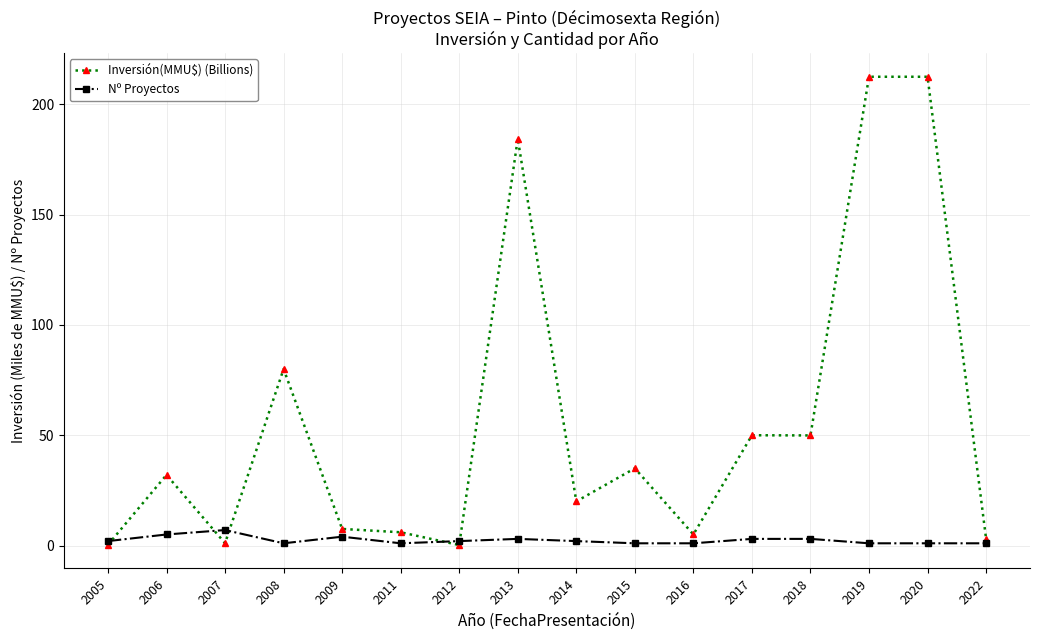

Where is the first local minimum for Inversión(MMU$) (Billions)?

2007